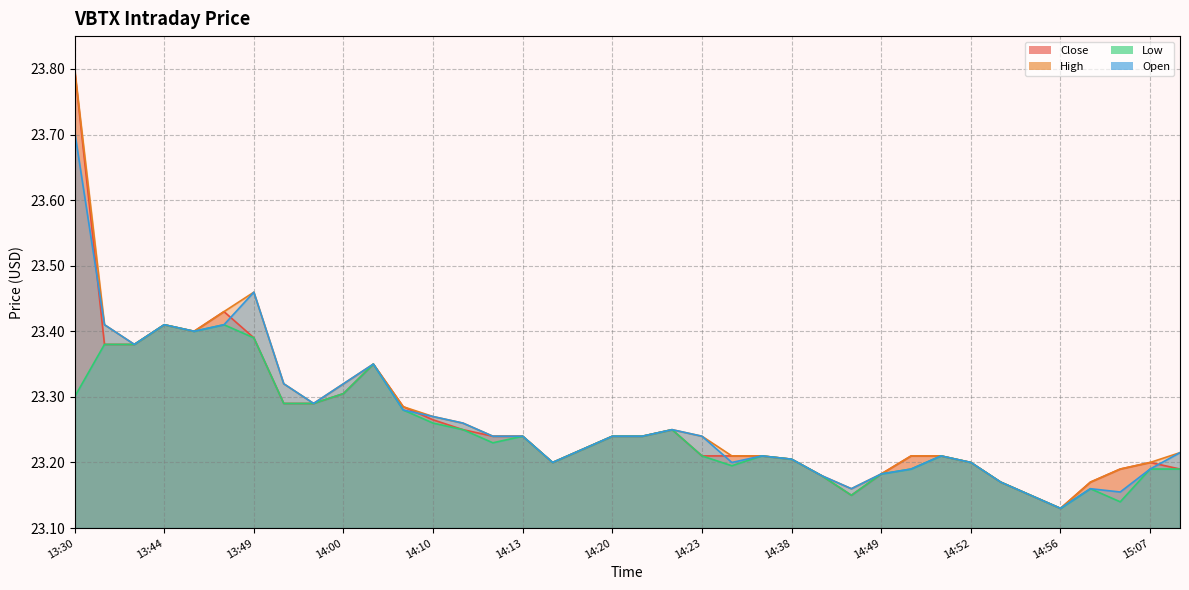

Is the value of Close at 14:10 greater than the value of High at 15:07?

Yes